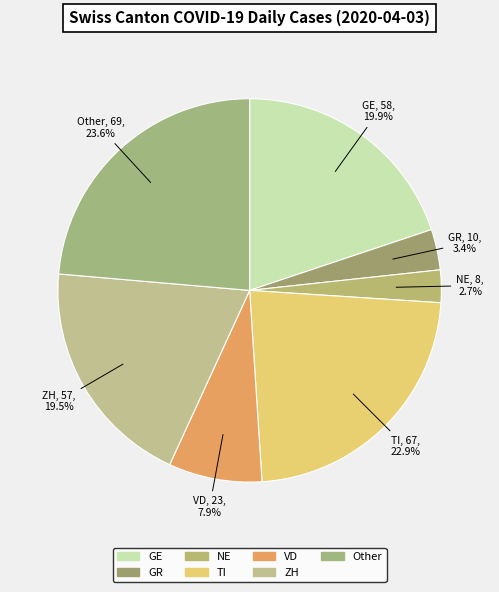

How many slices are in this pie chart?

7